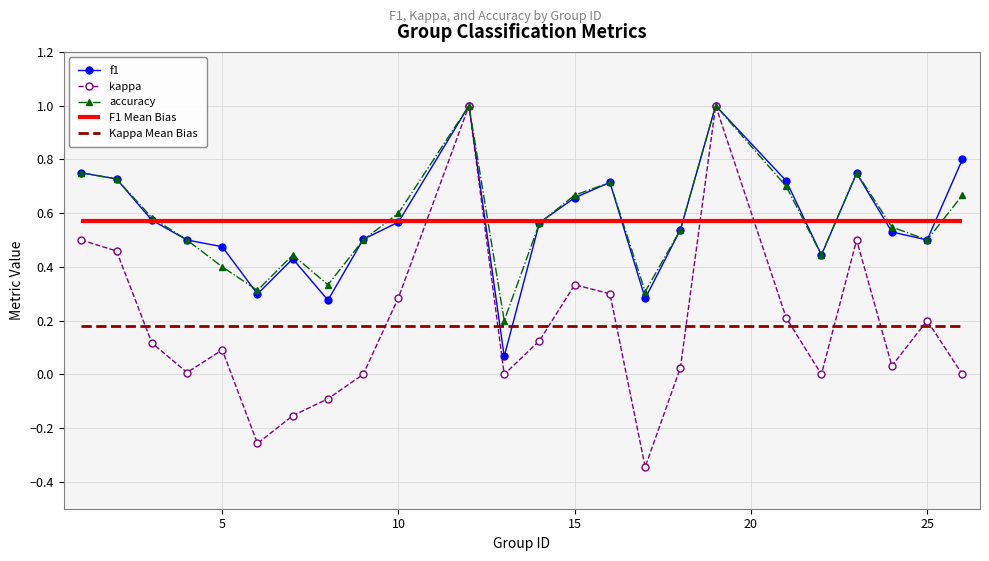

What is the maximum value for kappa?

1.0